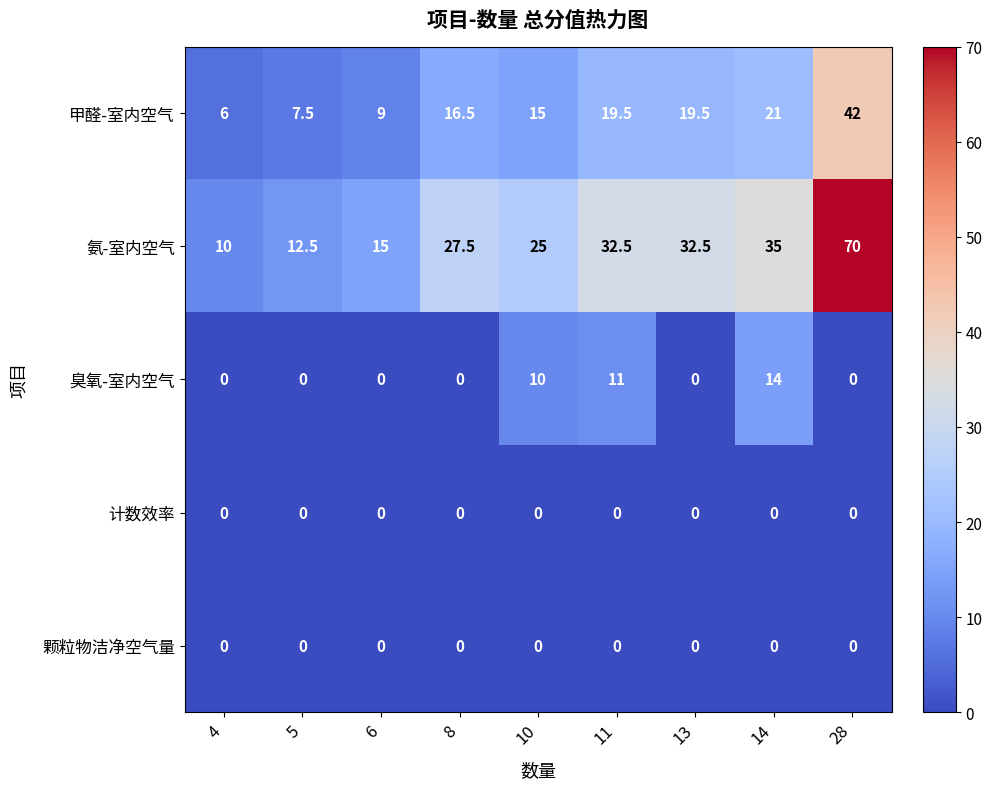

Which series changed the most between 4 and 5?

氨-室内空气